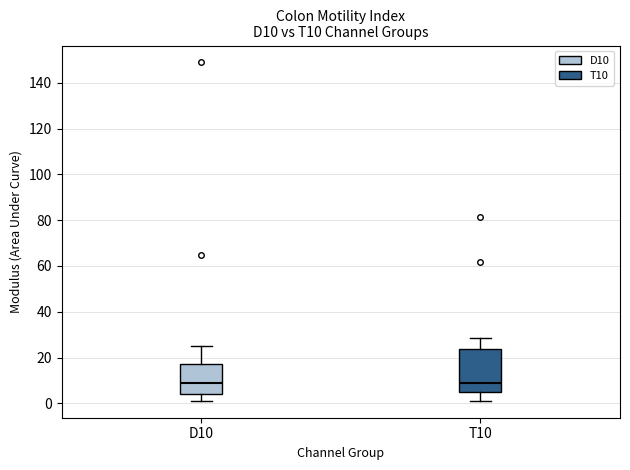

Reading left to right, transcribe this box plot: for each box, give where its median line is, the range the box spans, and where its two whiskers end, as read against the y-axis. The values are not printed on the chart, so give them approximately, as read against the axis.

D10: median 8, box 4 to 18, whiskers 2 to 26
T10: median 8, box 6 to 24, whiskers 2 to 28